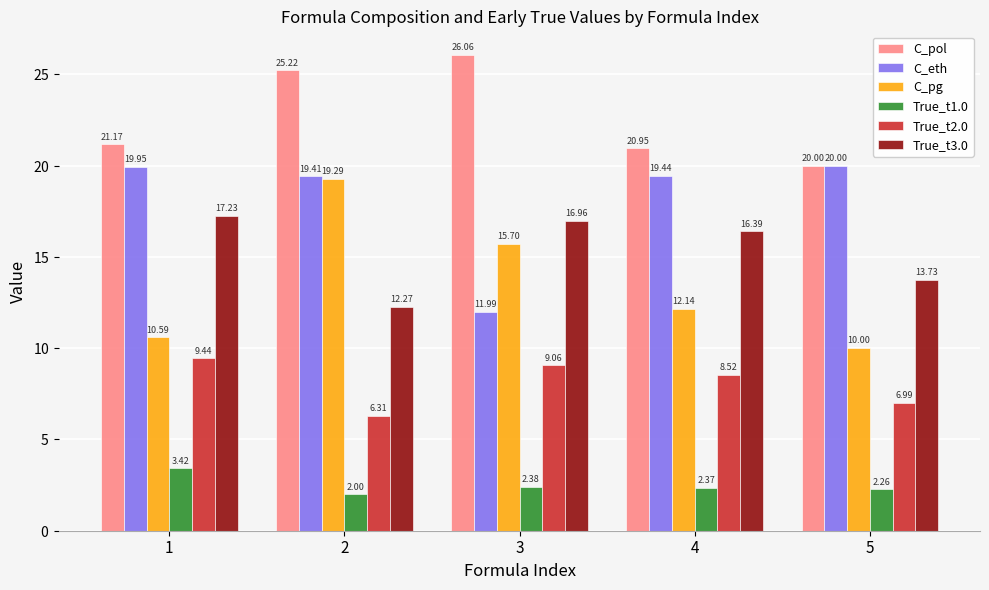

Is it true that C_pol equals 6.3 at 1?

False